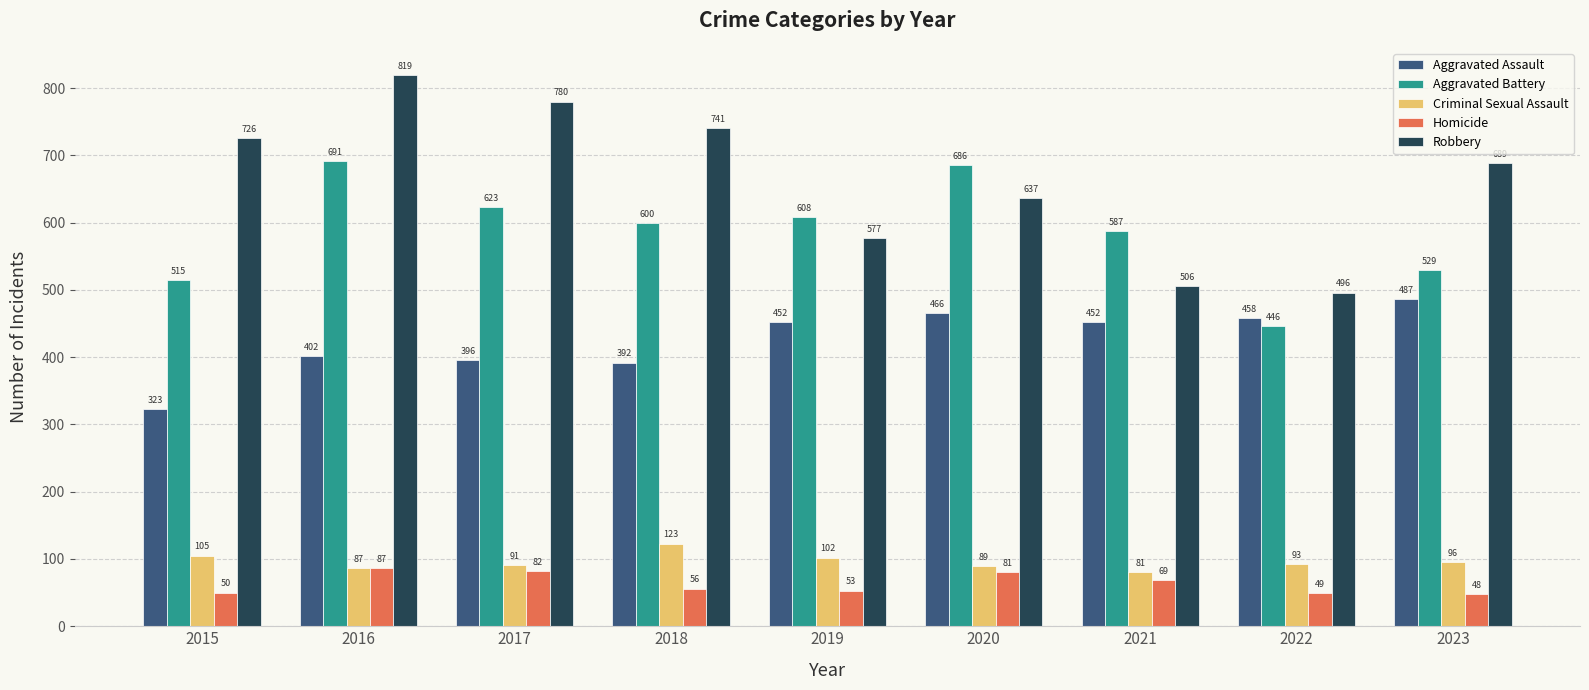

What is the difference between the highest and lowest values at 2022?

447